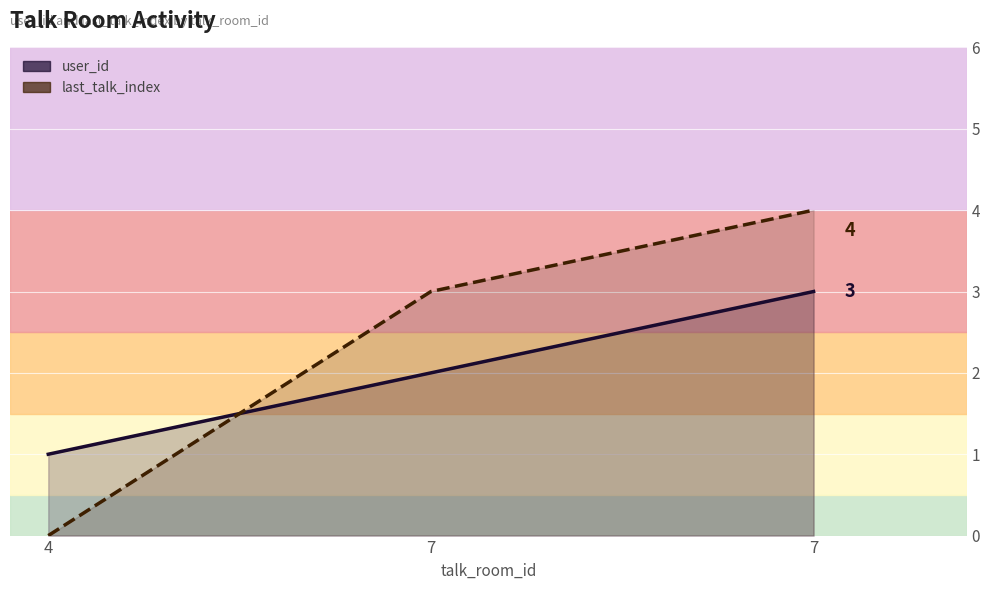

At which category is the sum across all series the highest?

7